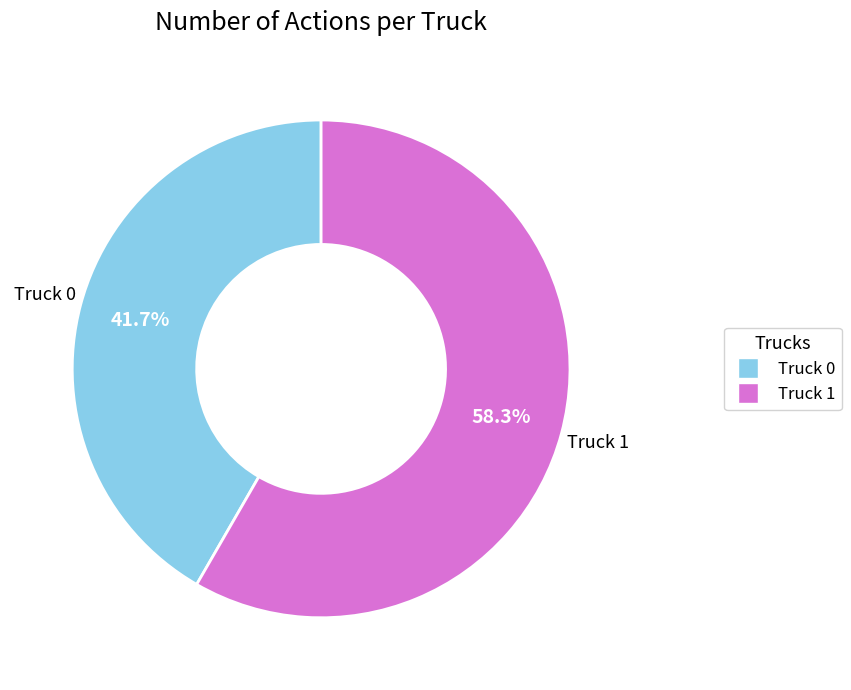

How many segments does this pie chart have?

2